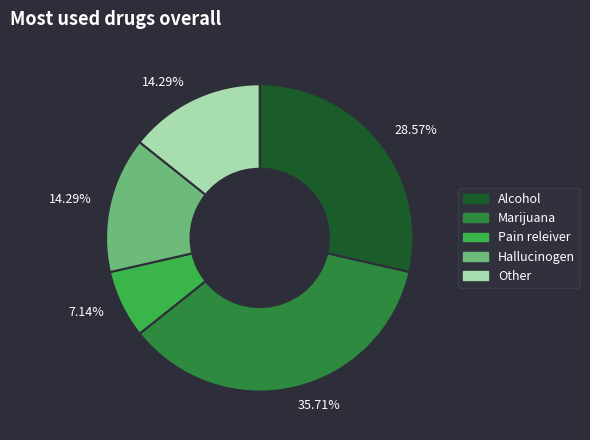

Does any single category account for the majority?

No